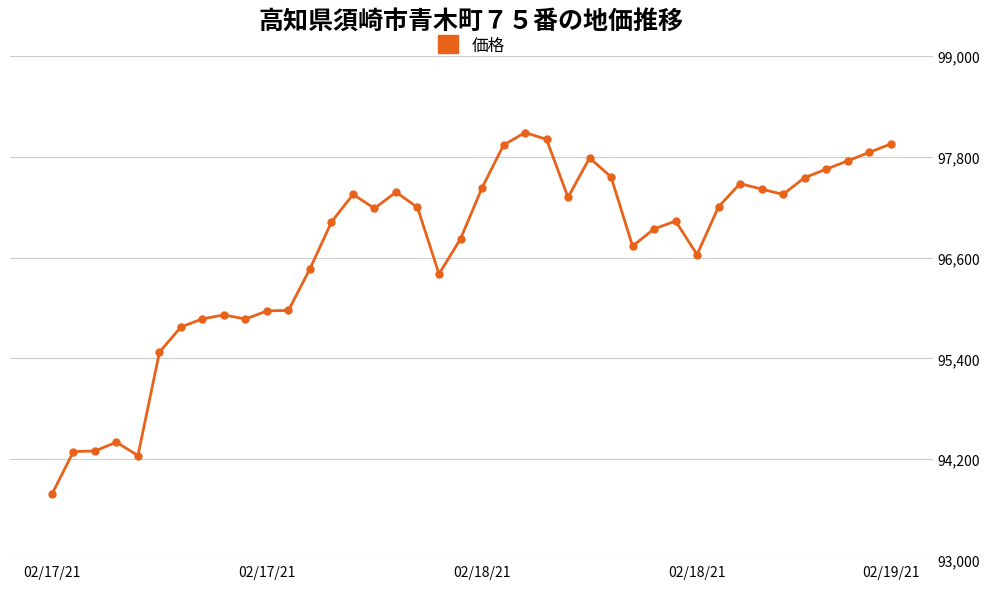

What is the greatest value displayed?

98086.8